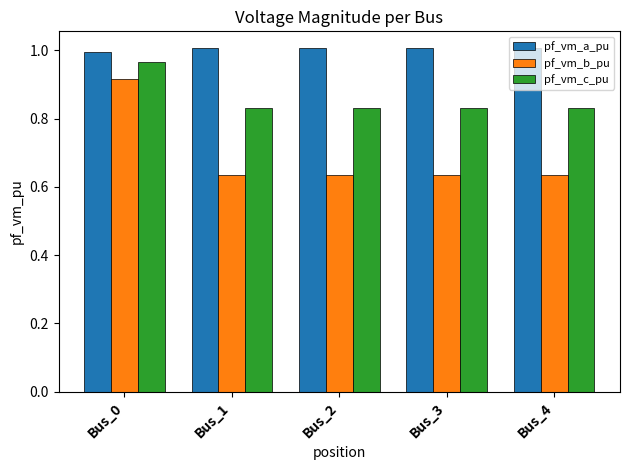

The pf_vm_b_pu series shows 1.1 at Bus_1. True or false?

False